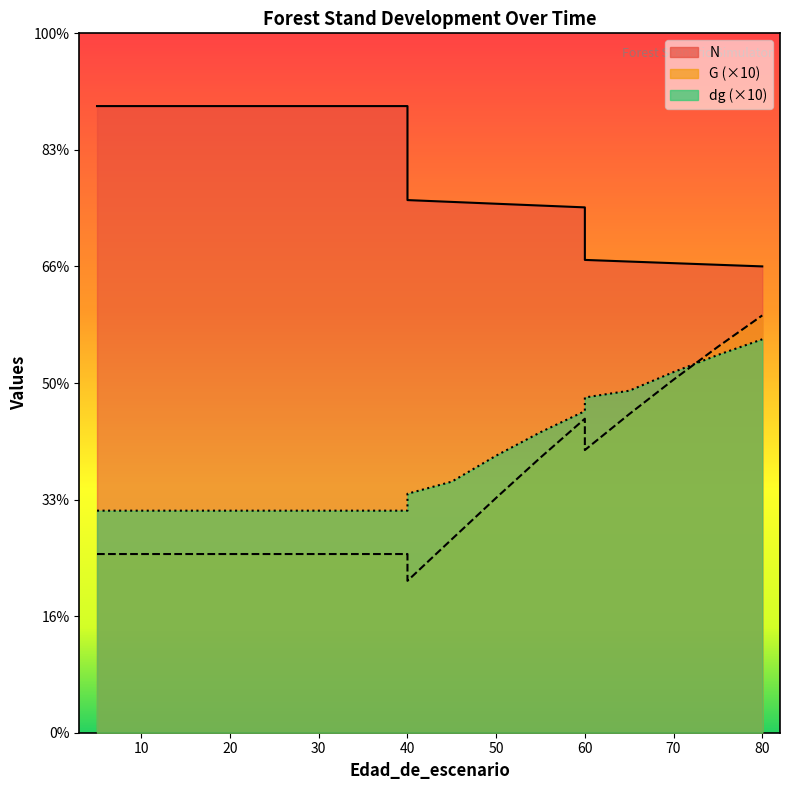

Where is G nearest to the value 244?

60